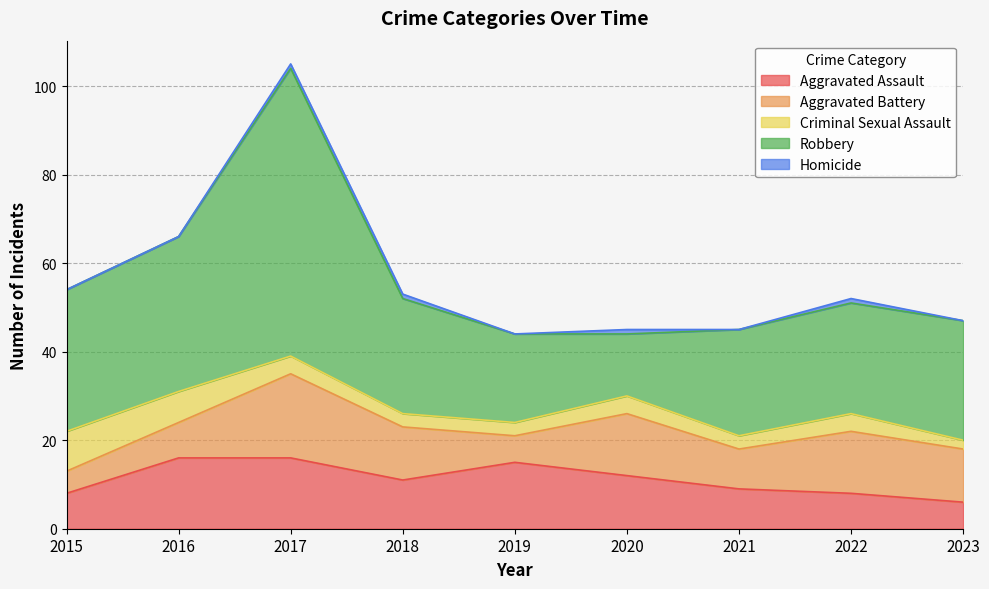

True or false: Robbery and Aggravated Battery intersect in this chart.

False